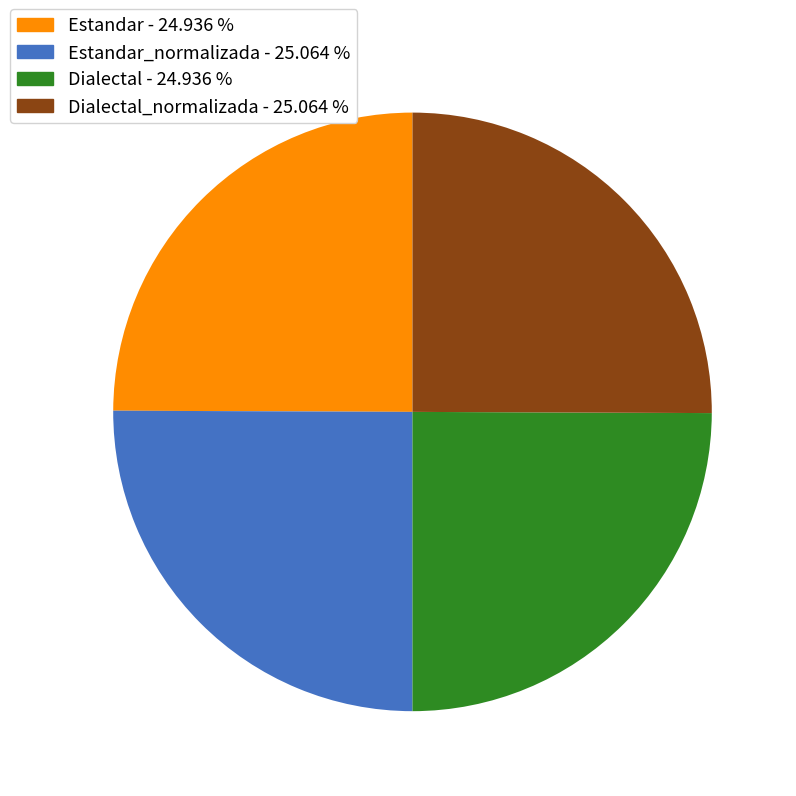

Is there any slice that represents more than half of the pie?

No